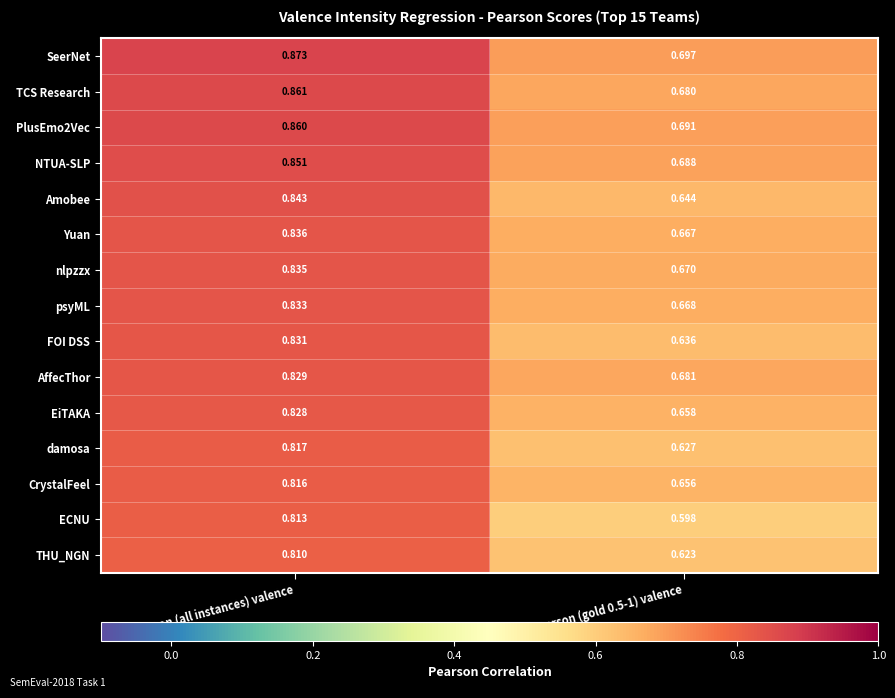

Count the number of categories in the chart.

2